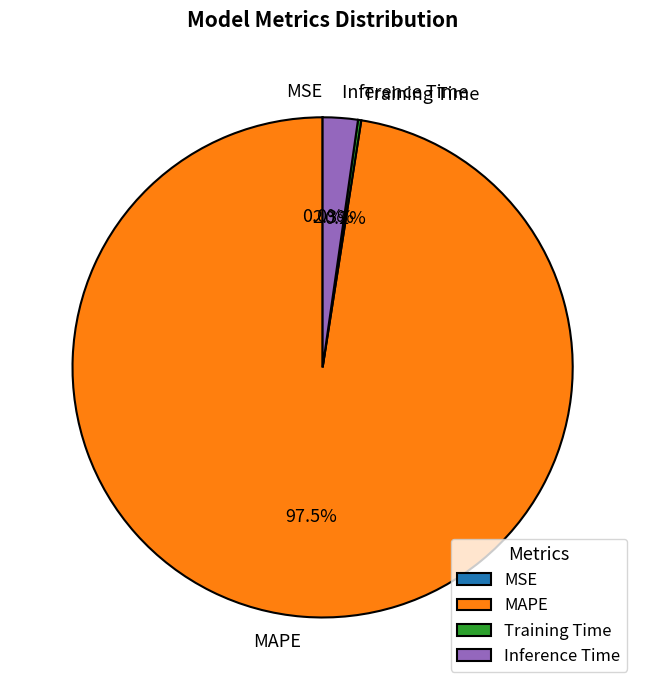

To the nearest percent, what is the average slice percentage?

25%